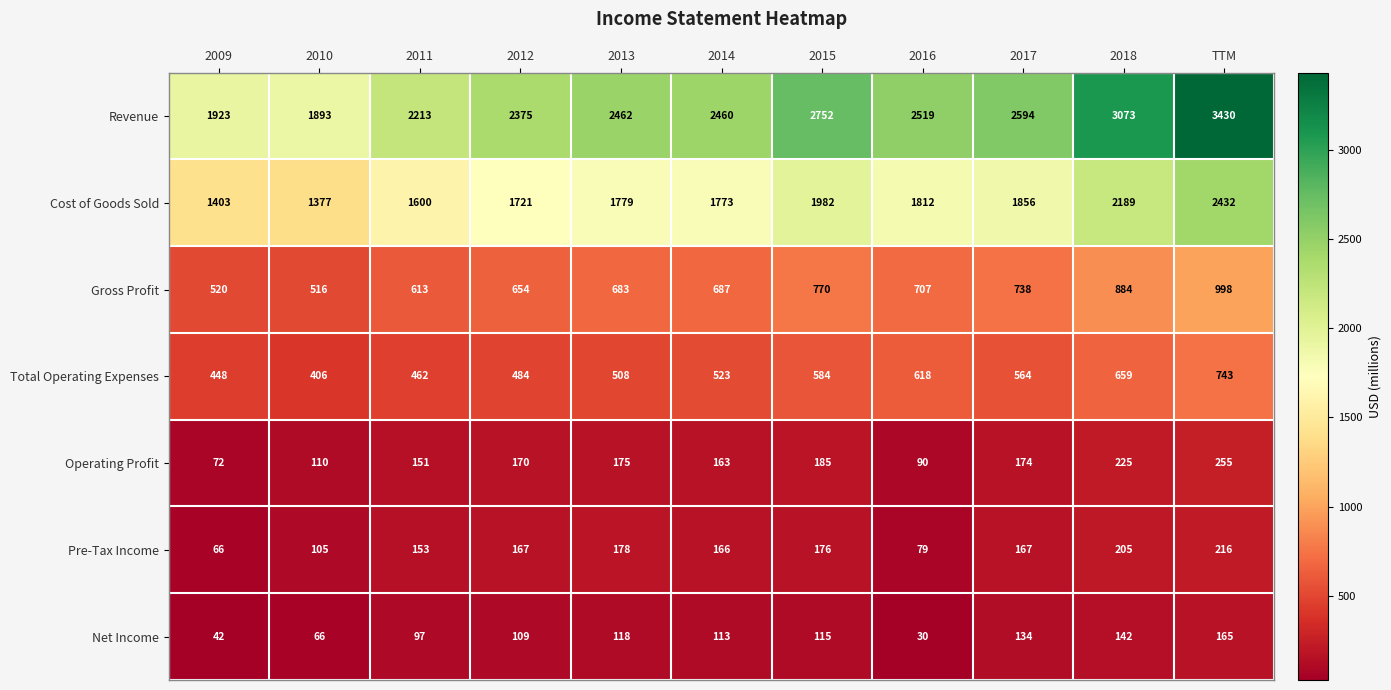

At how many categories does at least one series exceed 1581?

11